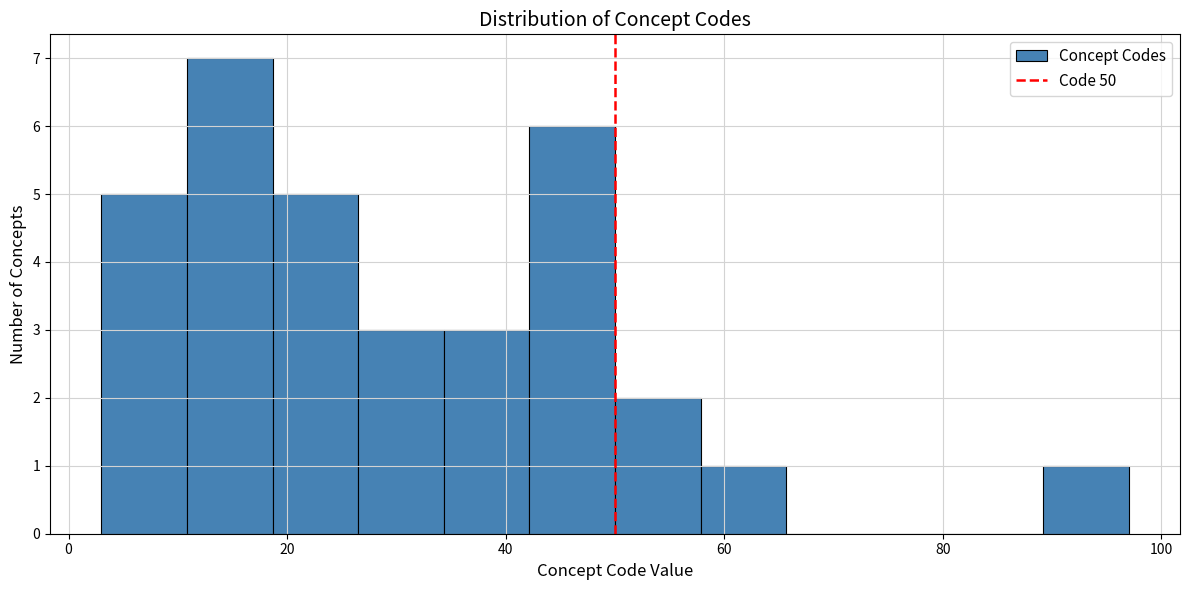

Around what value on the x-axis is the tallest bar? Give the approximate position of its centre, as read against the axis.

14